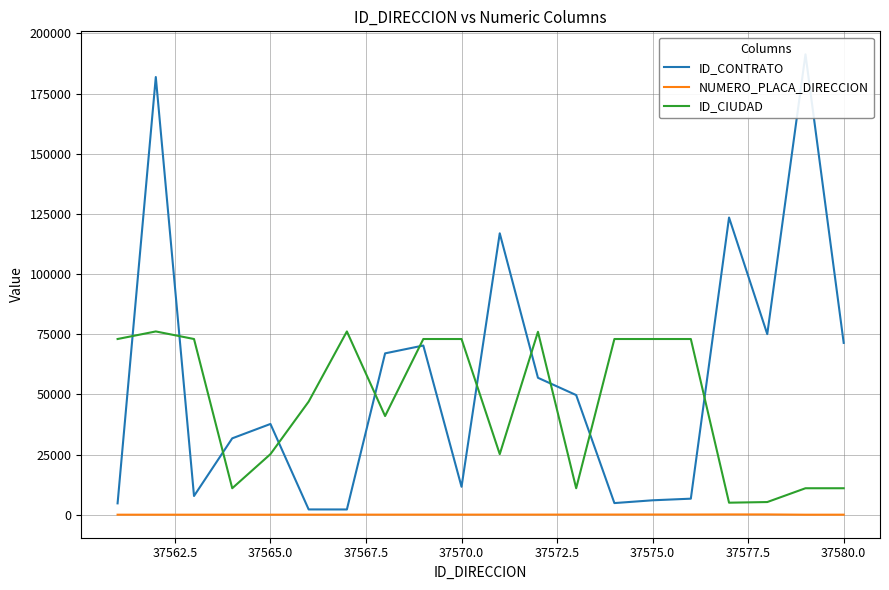

Reading right to left, what are all the values shown in this chart?

ID_CONTRATO: 71389	191269	75029	123472	6668	5995	4838	49710	56889	116921	11609	70296	67041	2183	2199	37709	31739	7780	181850	4722
NUMERO_PLACA_DIRECCION: 20	8	119	119	82	82	67	61	45	43	40	40	34	32	19	16	16	15	14	14
ID_CIUDAD: 11001	11001	5266	5001	73001	73001	73001	11001	76001	25175	73001	73001	41001	76147	47001	25175	11001	73001	76147	73001